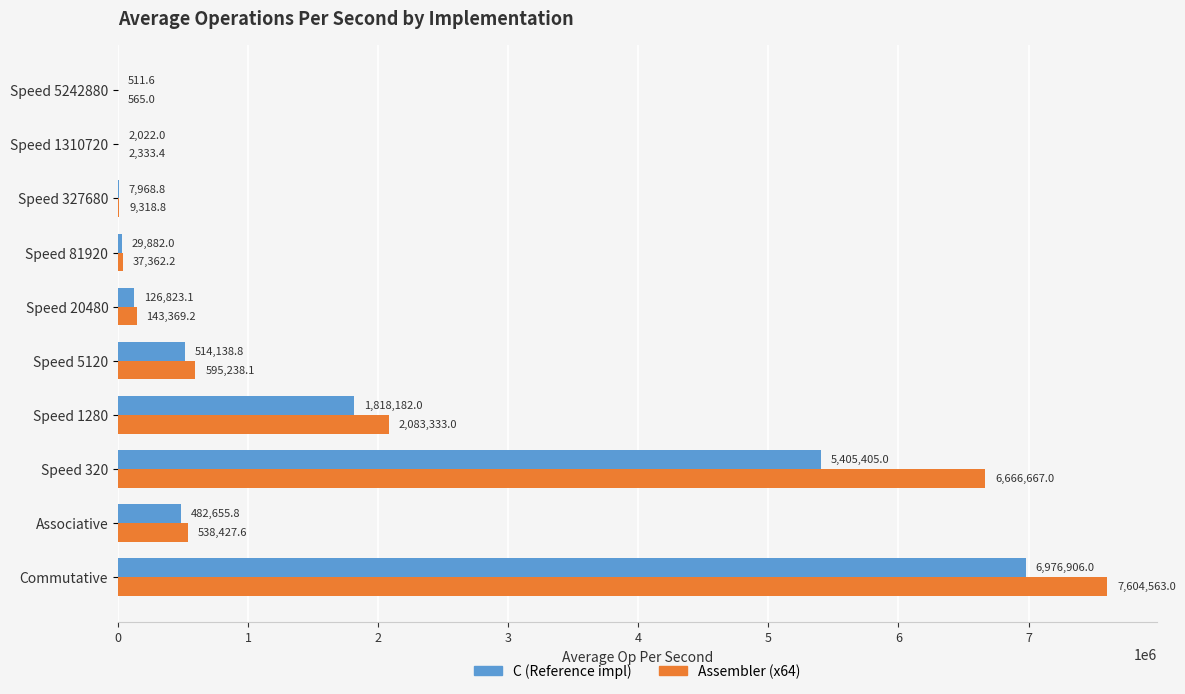

Which series has the largest total across all categories?

Assembler (x64)